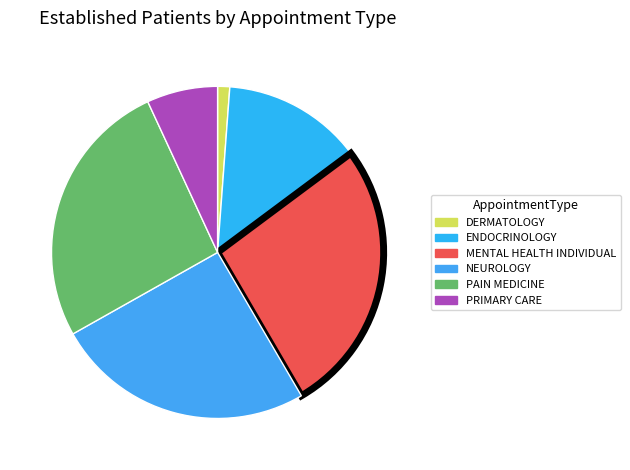

To the nearest percent, what is the difference between the largest and smallest slice percentages?

26%